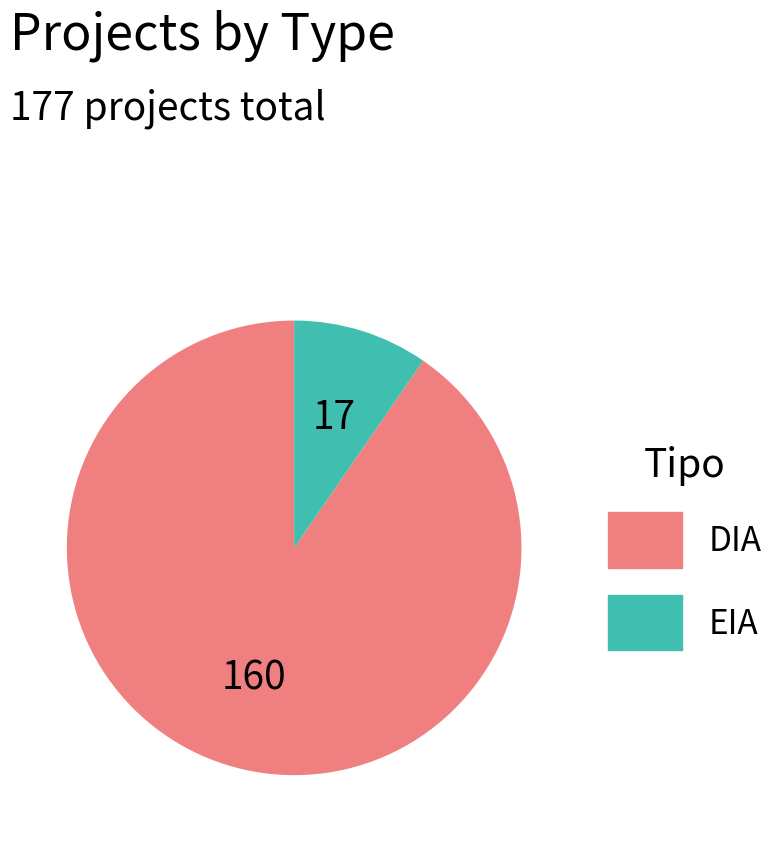

Does DIA represent more than half of the total?

Yes